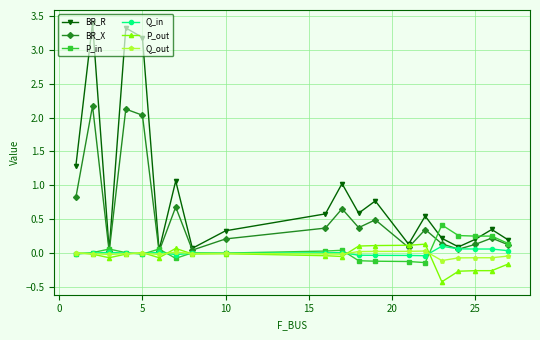

Which series has the largest range (max minus min)?

BR_R